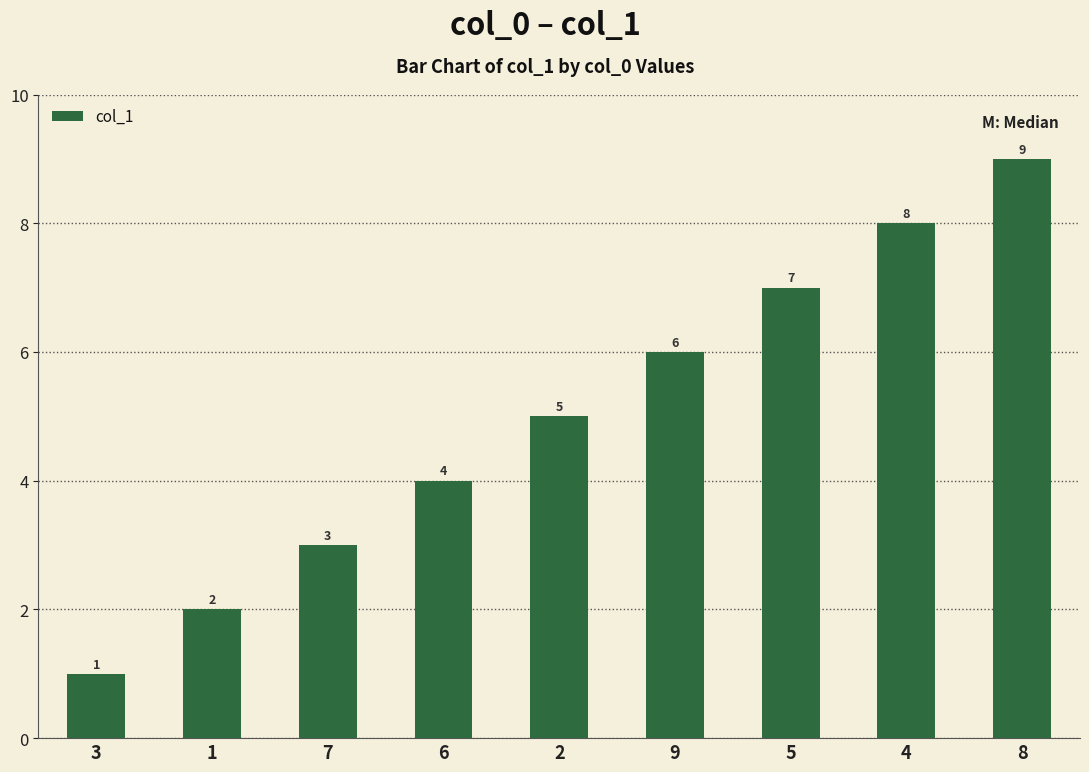

What is the value of the 1st bar from the left?

1